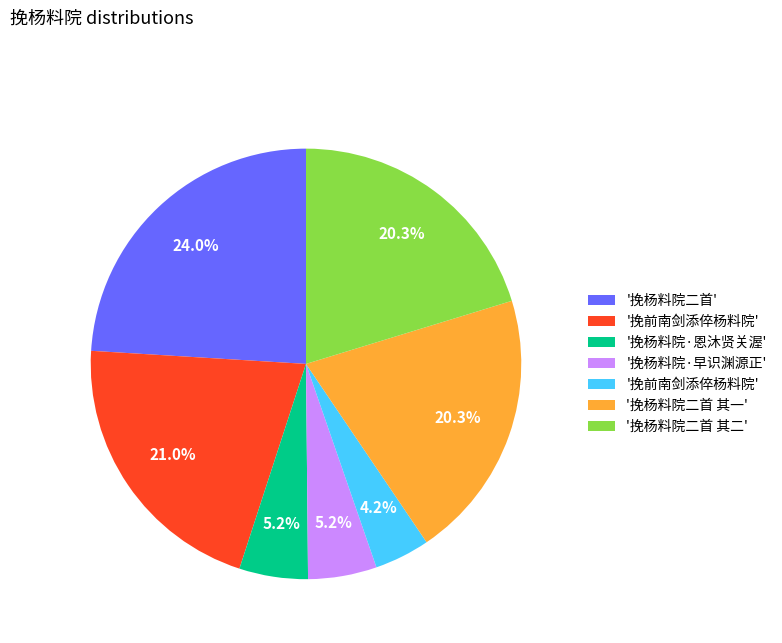

To the nearest percent, what is the difference between the largest and smallest slice percentages?

20%